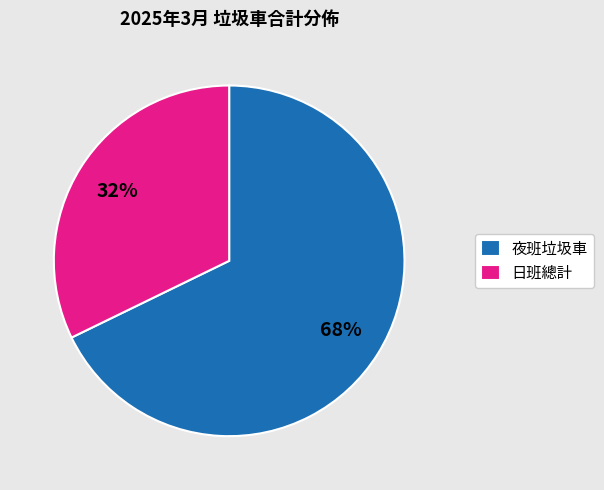

Is the sum of 日班總計 and 夜班垃圾車 greater than half?

Yes